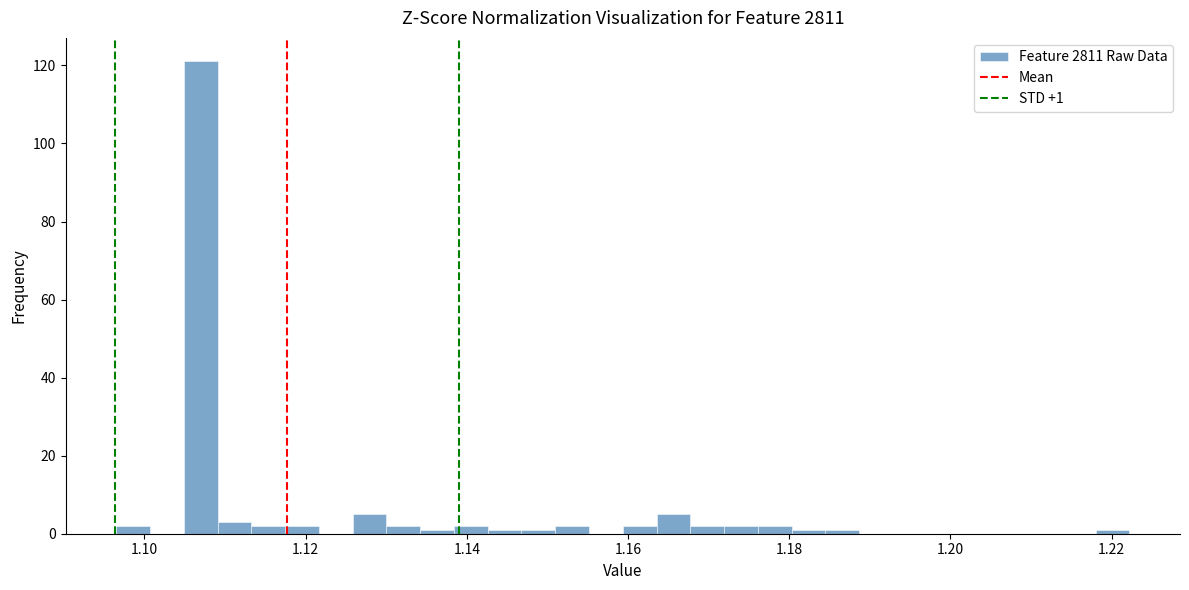

Around what value on the x-axis is the tallest bar? Give the approximate position of its centre, as read against the axis.

1.106